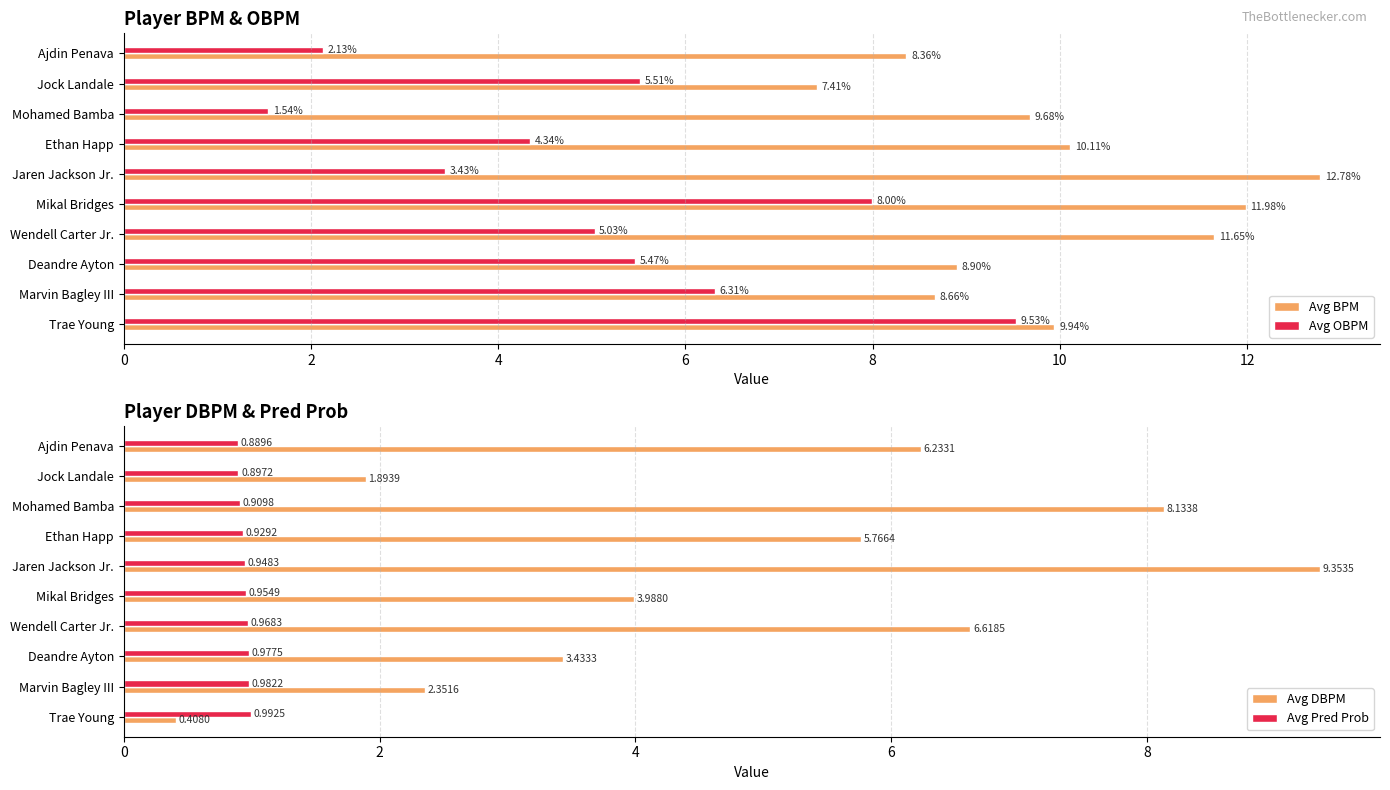

What is the sum of all Avg Pred Prob values?

9.4